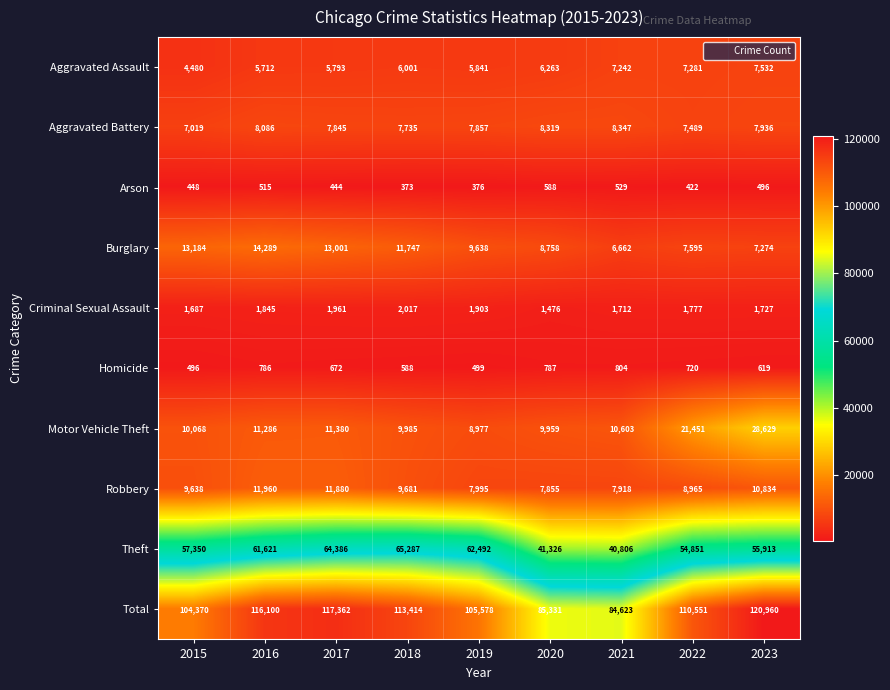

At which label does Motor Vehicle Theft first exceed 10603?

2016